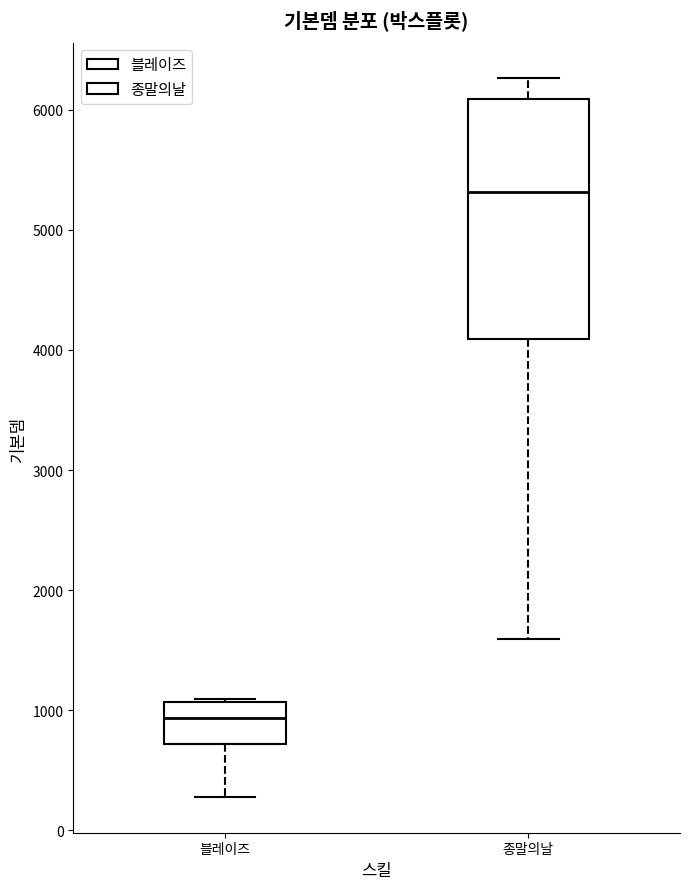

Which box's median line is the highest?

종말의날